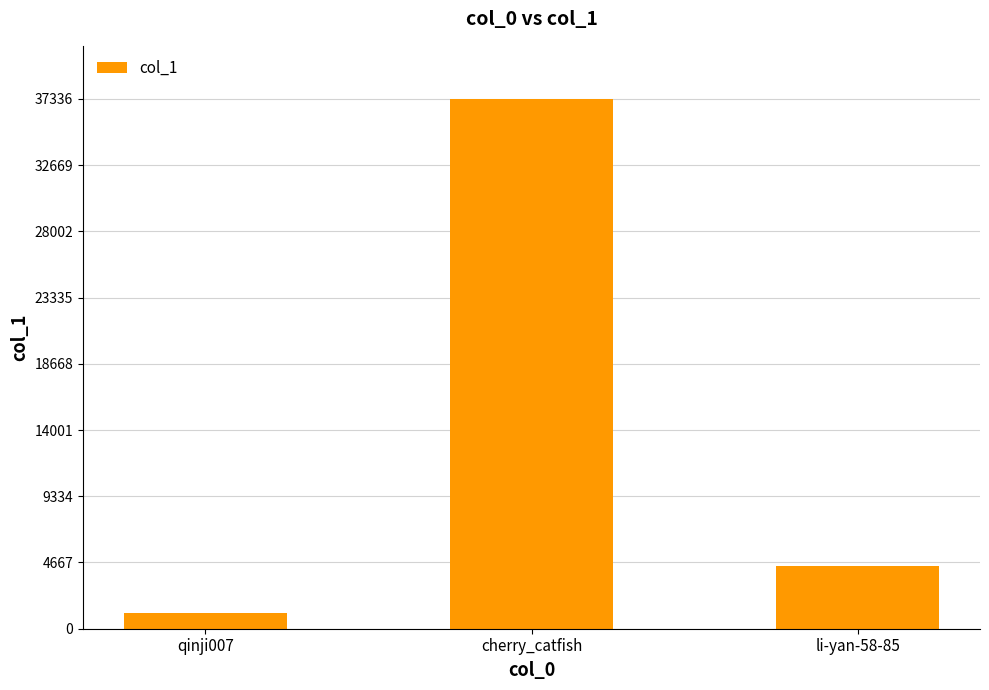

Is it true that the value at cherry_catfish is 37339?

True